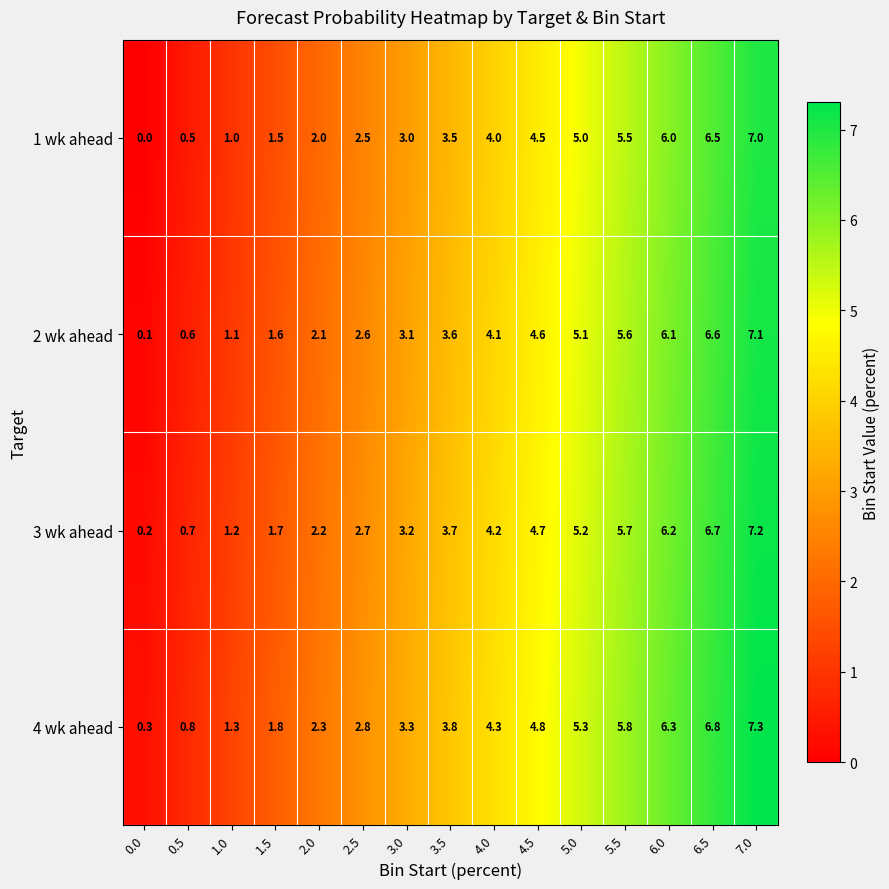

Which label corresponds to the largest value in the chart?

7.0